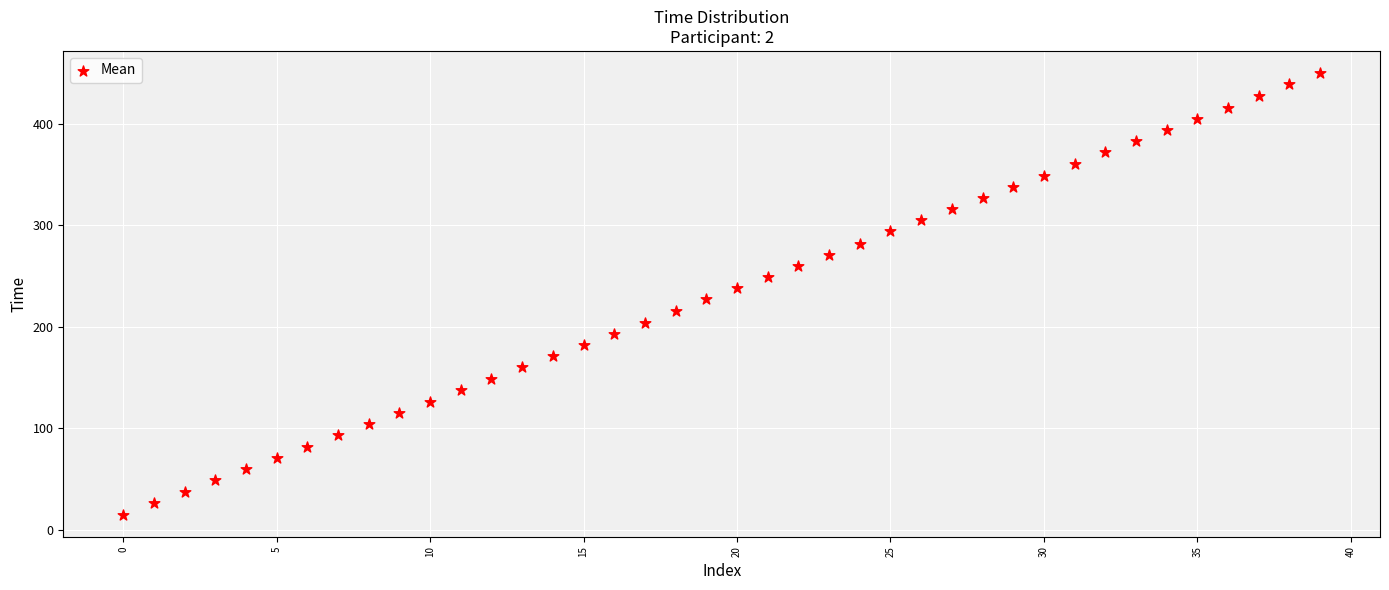

What is the range of Y values (max minus min)?

435